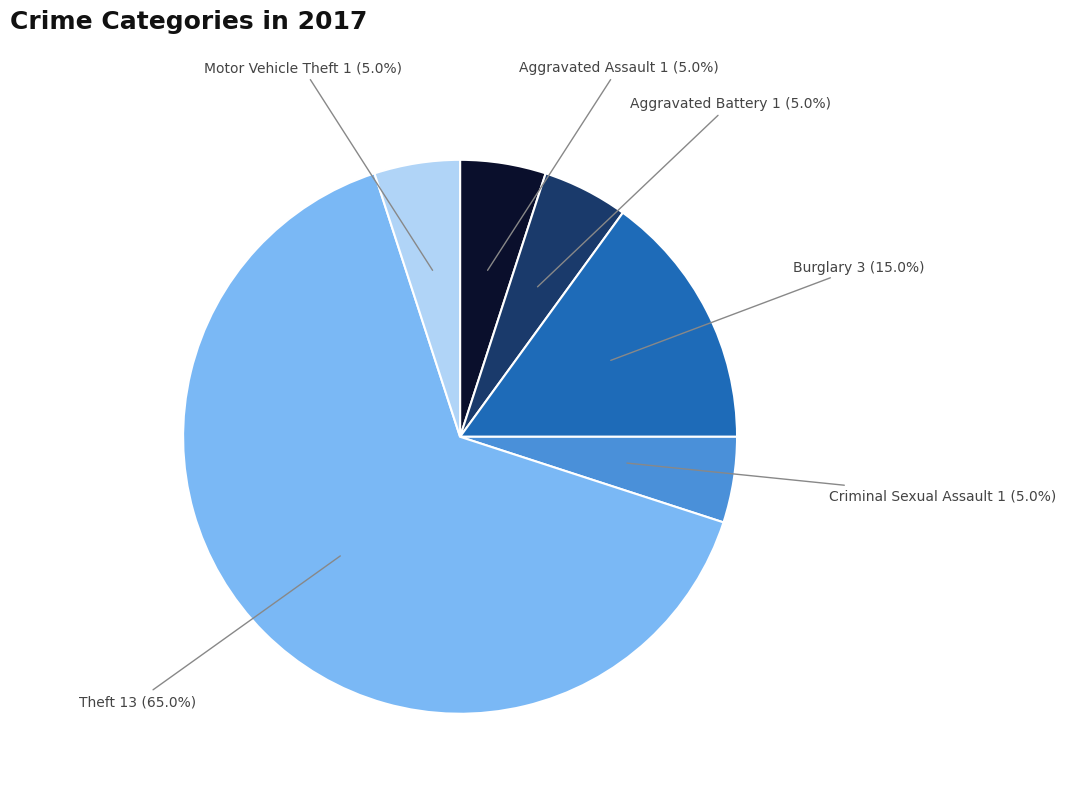

What is the ratio of the value at Motor Vehicle Theft to the value at Aggravated Assault?

1.0